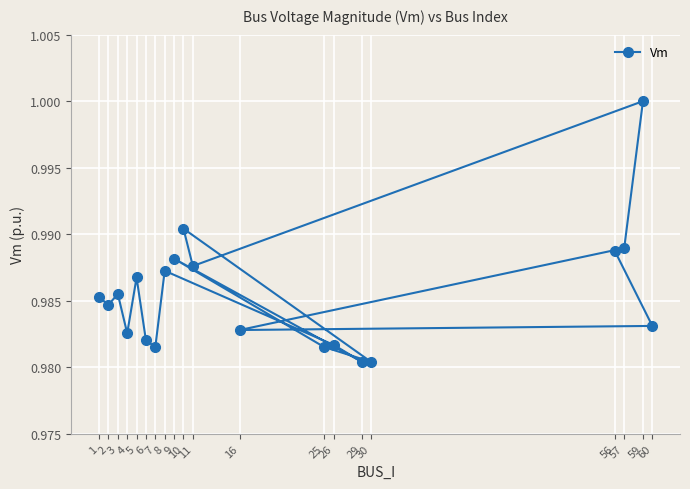

At which category does the data reach its first local peak?

3